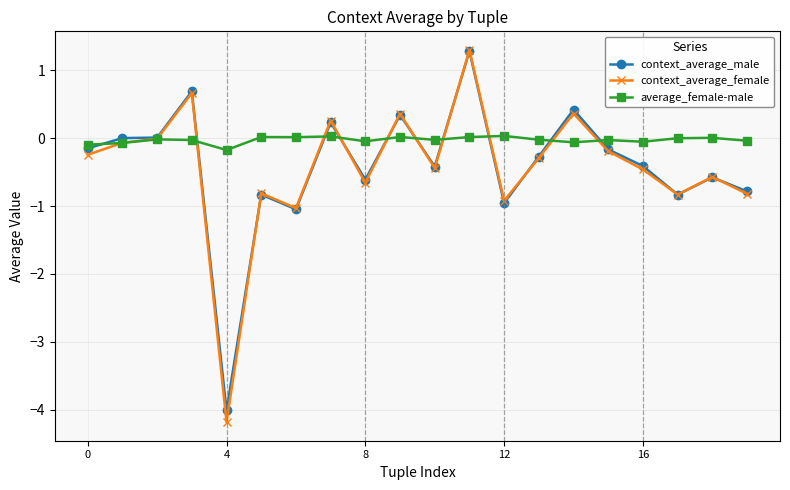

What is the sum of all context_average_male values?

-8.1